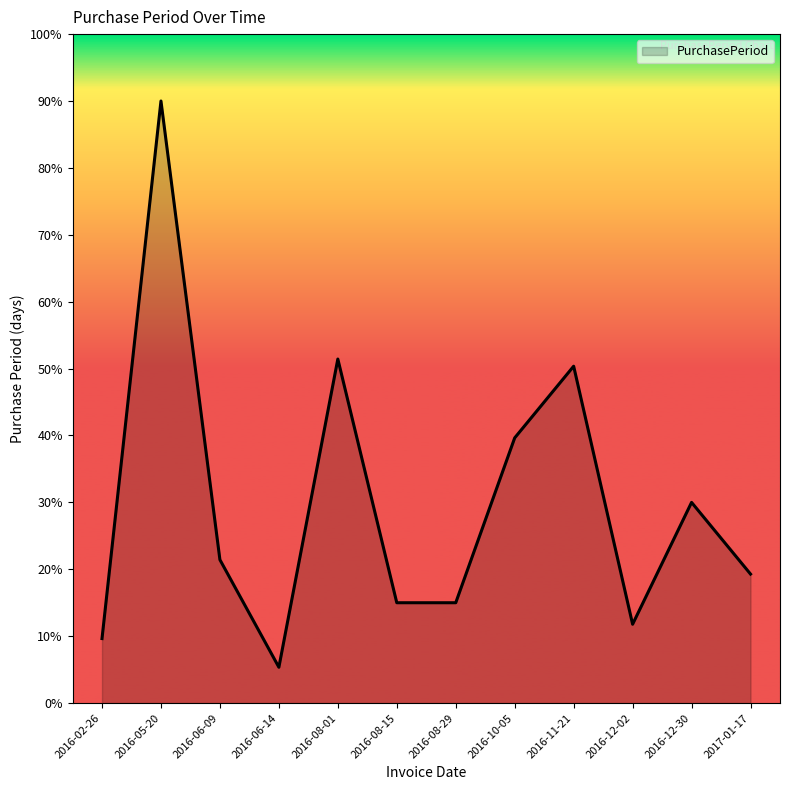

Is it true that the value at 2016-10-05 is 22.6?

False